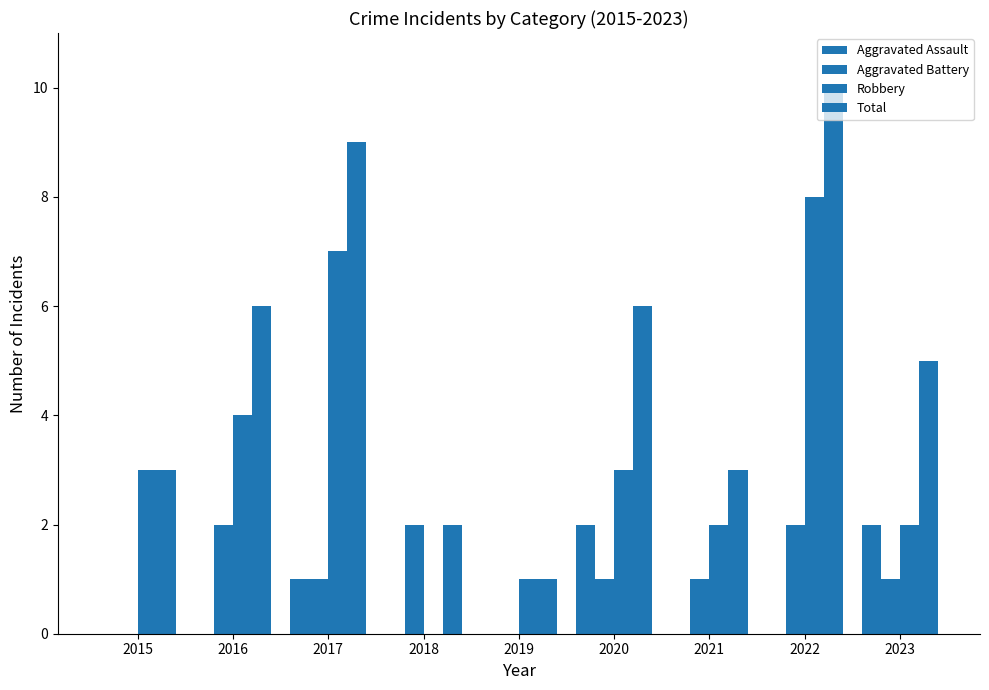

True or false: Aggravated Assault has a value of 0 at 2017.

False